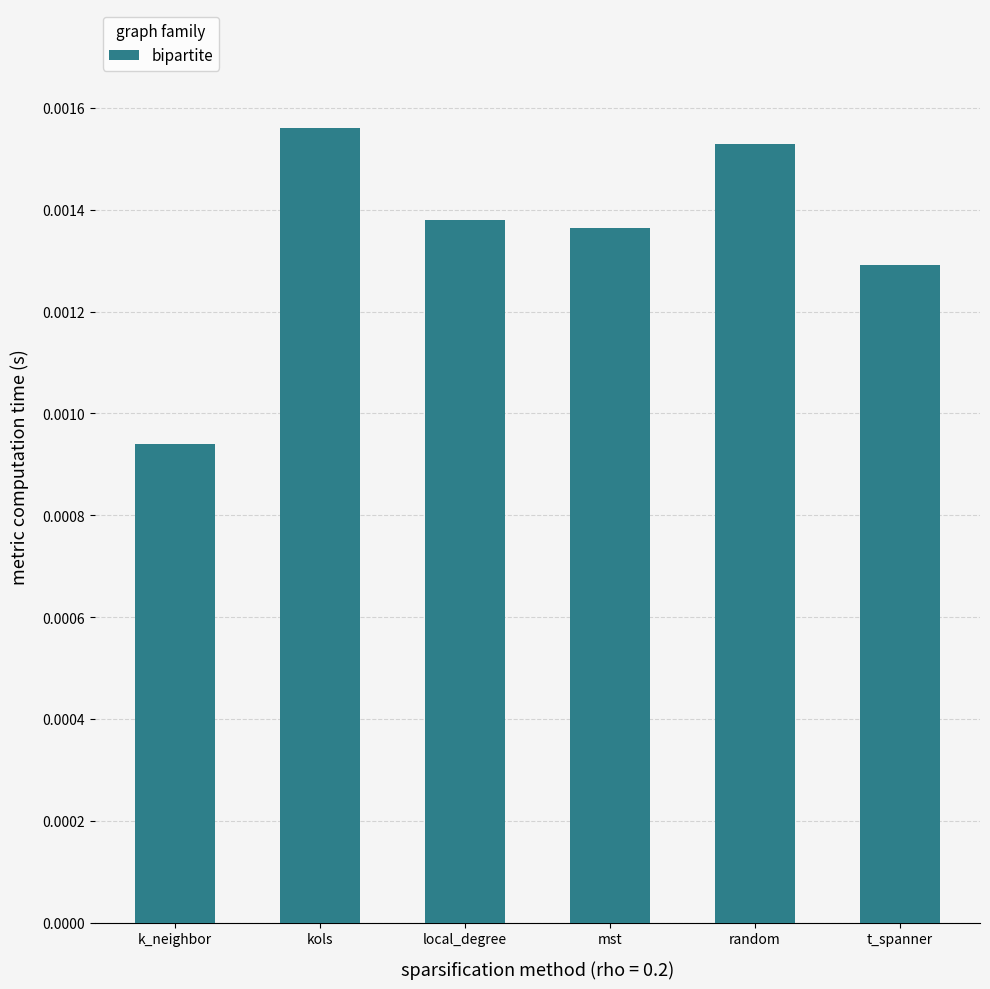

What position from the left is local_degree?

3